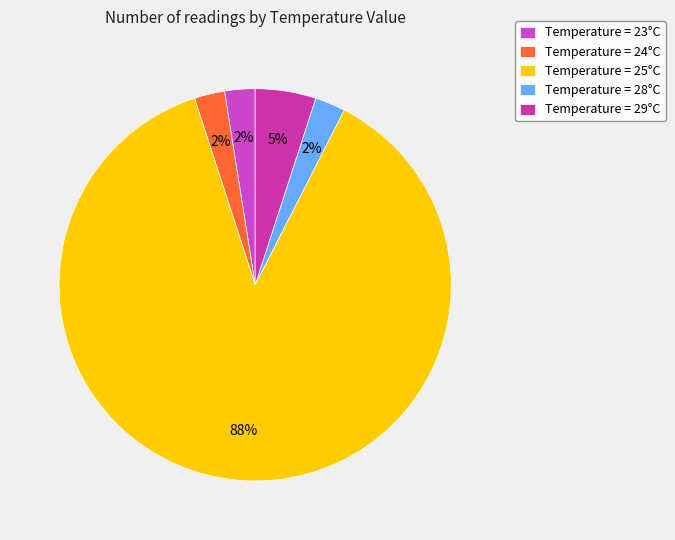

Count the number of slices in the pie.

5